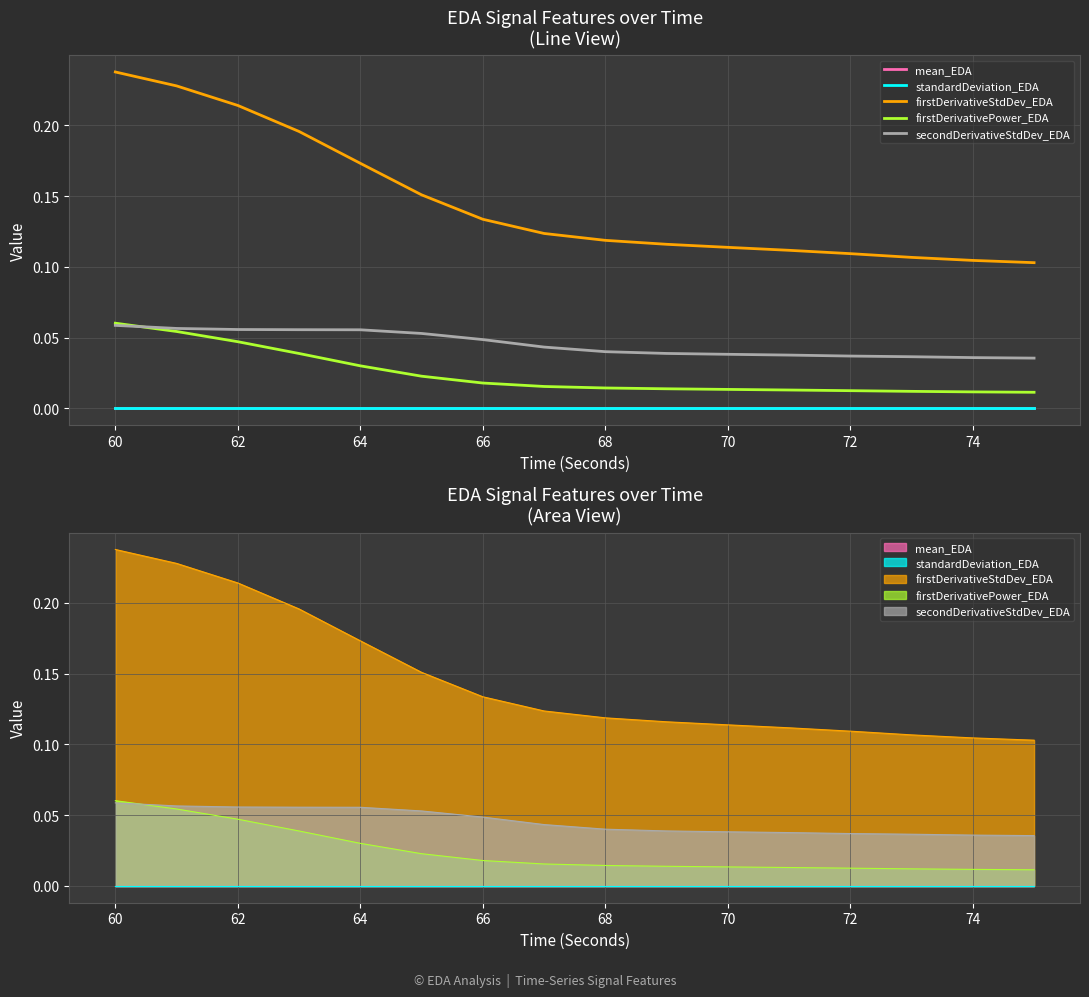

What is the greatest value displayed?

0.2